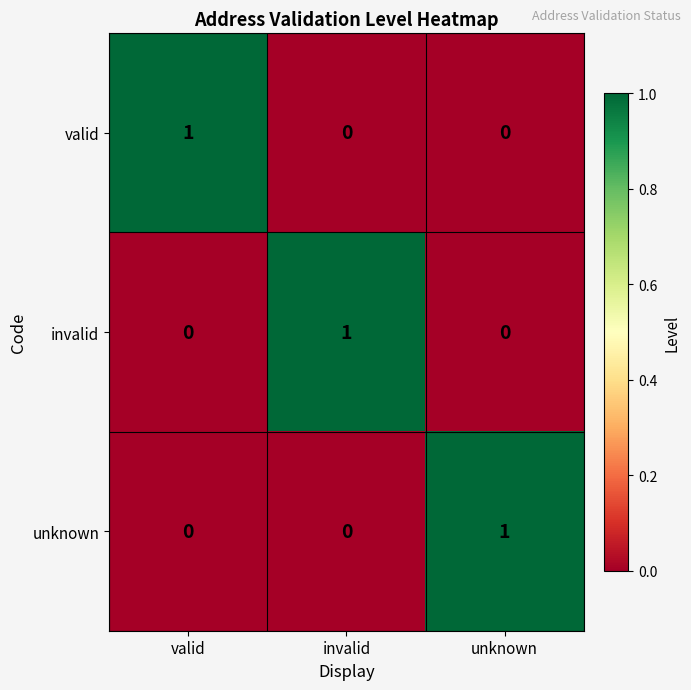

The valid series shows 0 at unknown. True or false?

True